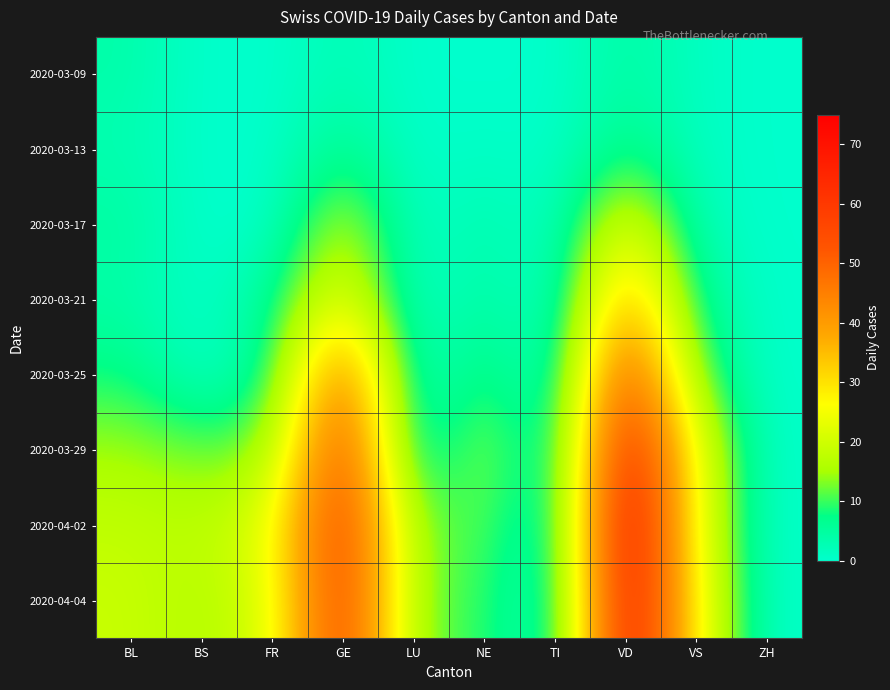

At how many categories does at least one series exceed 58?

2